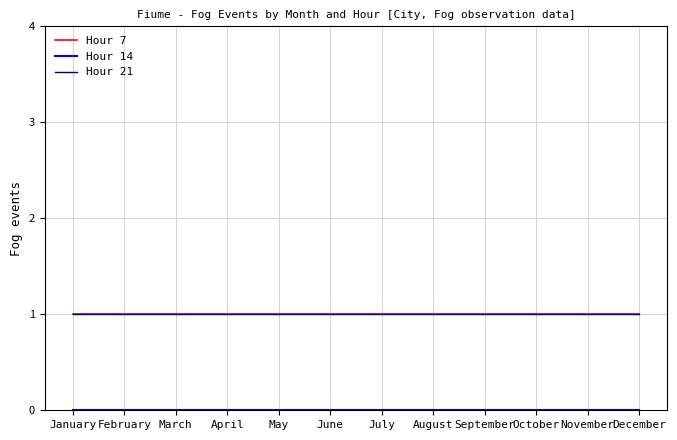

True or false: Hour 21 has a value of 2 at July.

False